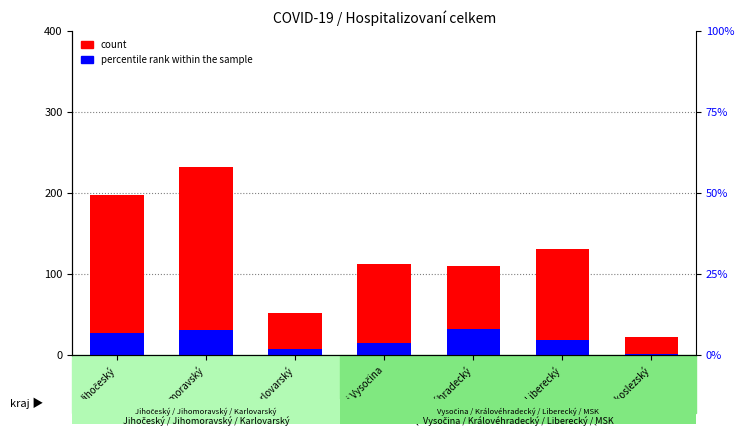

Is it true that count equals 46 at Královéhradecký?

False